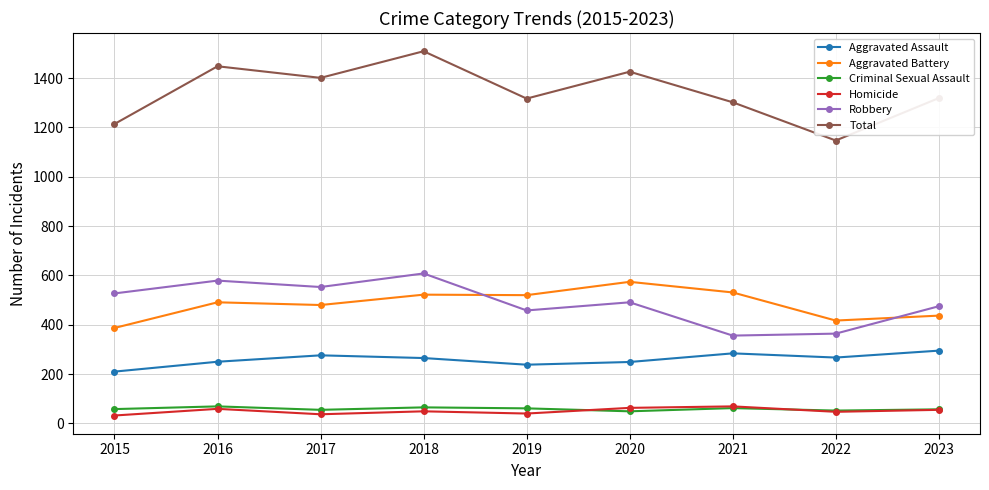

What are all the series names shown in the legend?

Aggravated Assault, Aggravated Battery, Criminal Sexual Assault, Homicide, Robbery, Total